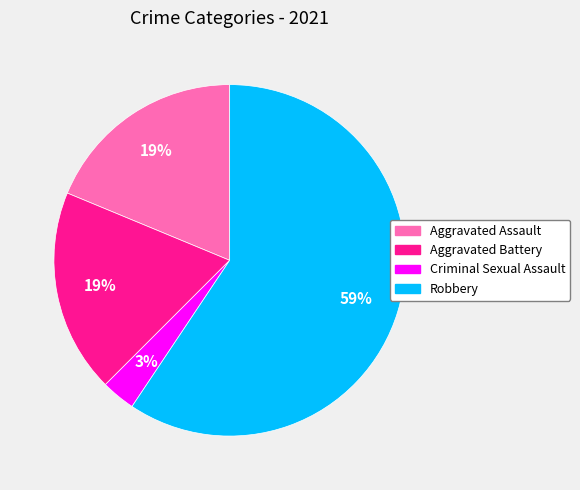

To the nearest percent, what is the average slice percentage?

25%